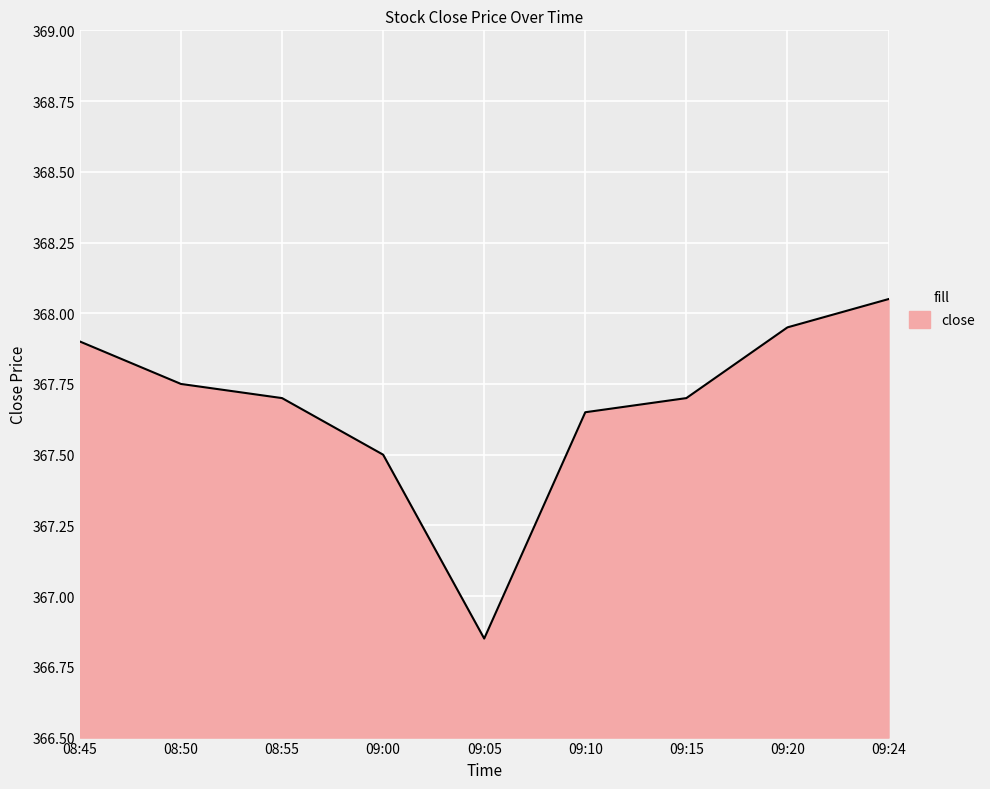

What is the ratio of the value at 09:00 to the value at 09:24?

1.0